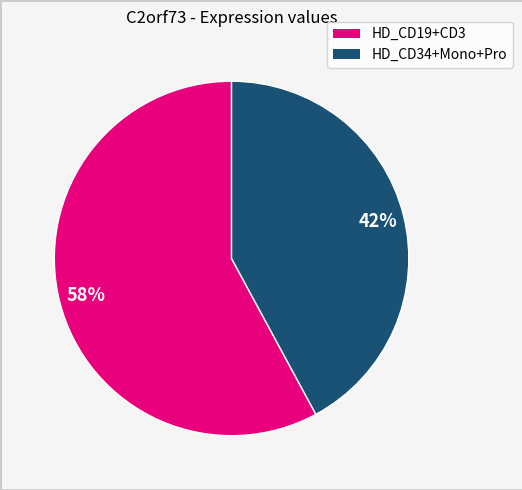

Rank the categories by value from lowest to highest.

HD_CD34+Mono+Pro, HD_CD19+CD3